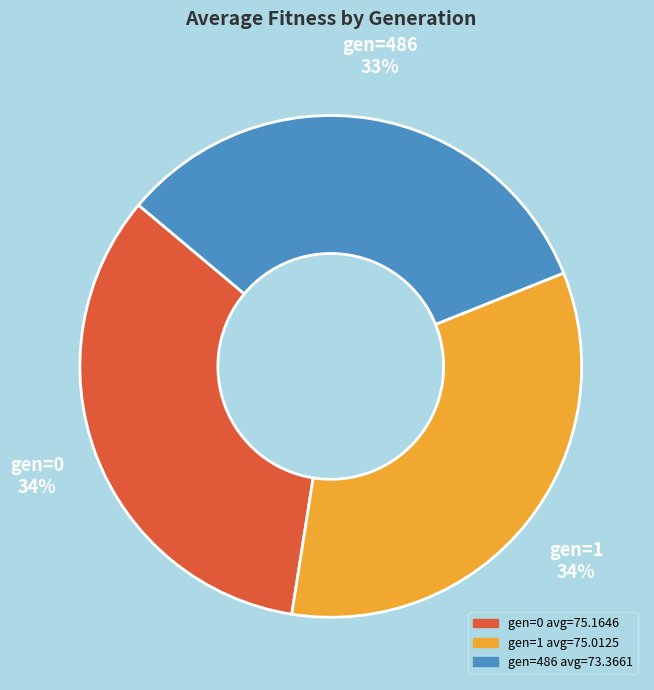

To the nearest percent, what is the average slice percentage?

33%